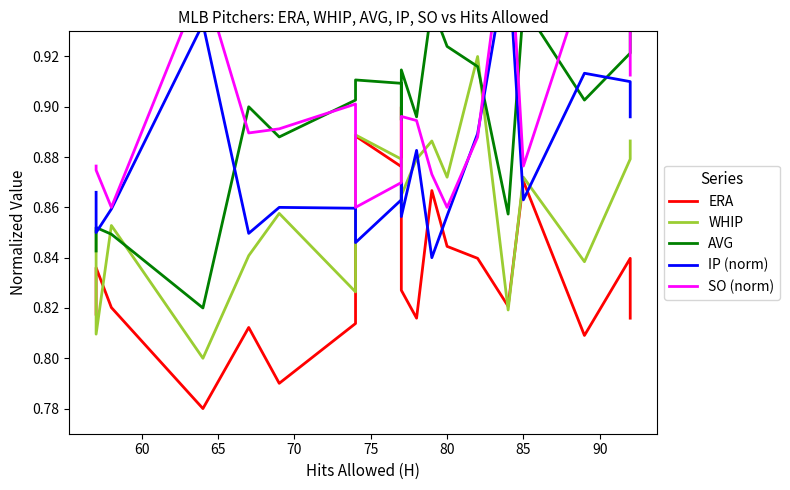

Which series has the largest total across all categories?

SO (norm)